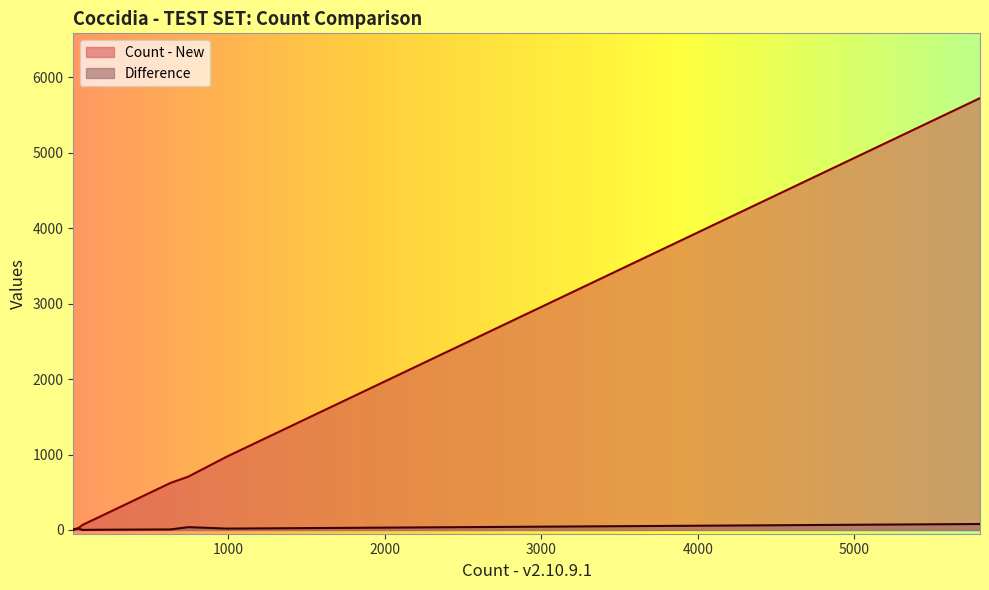

The value of Difference at 9 is 2. True or false?

False